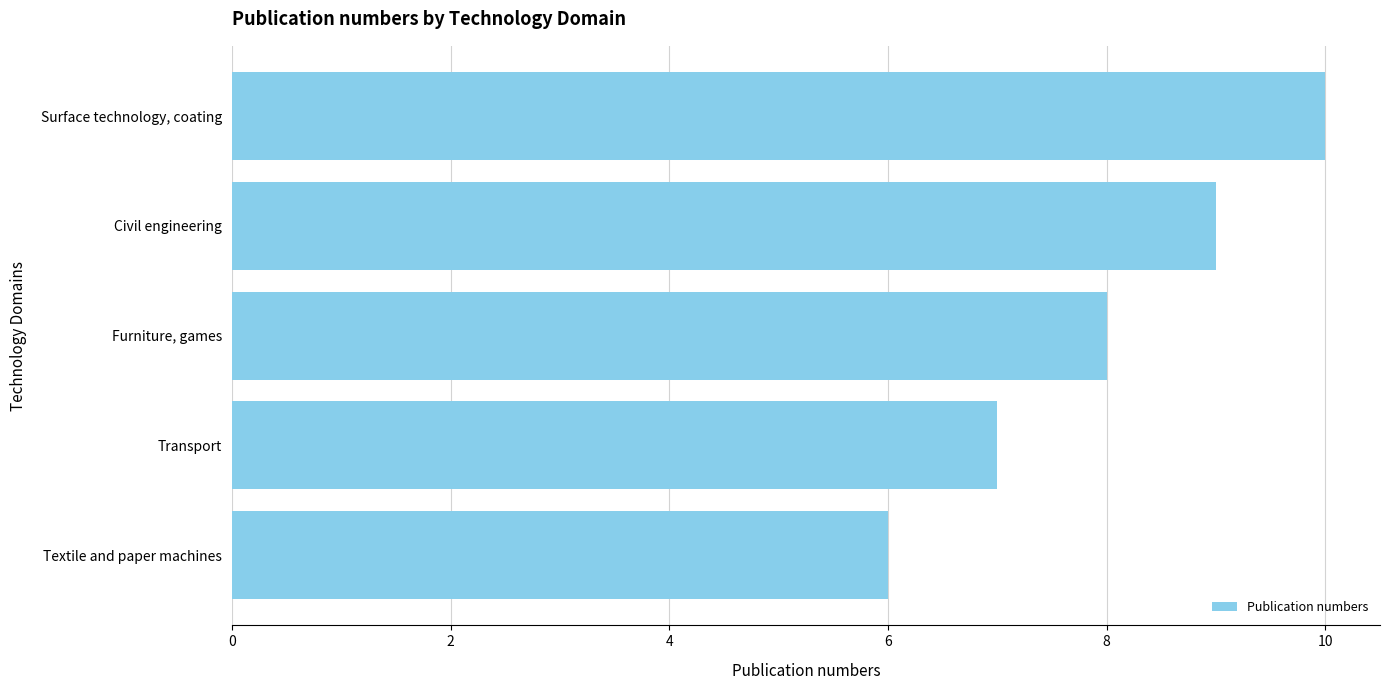

What is the difference between the maximum and minimum values?

4